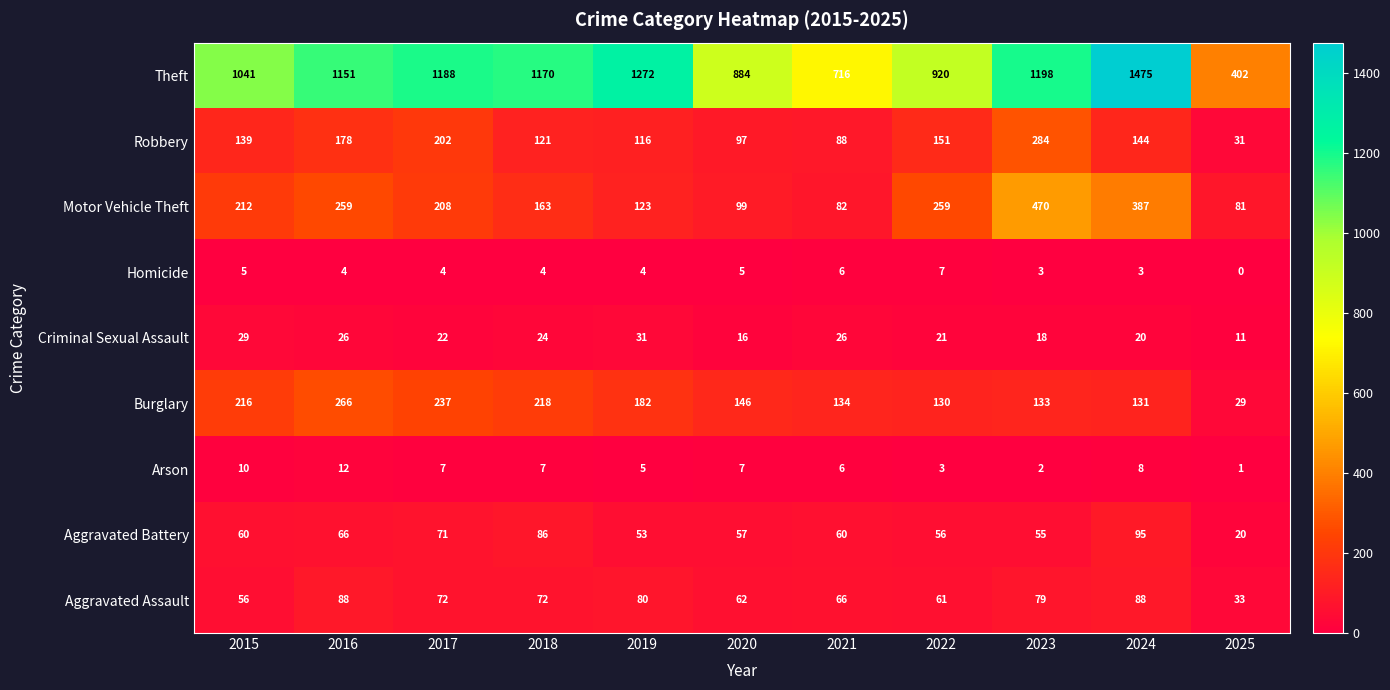

Which series changed the most between 2019 and 2025?

Theft